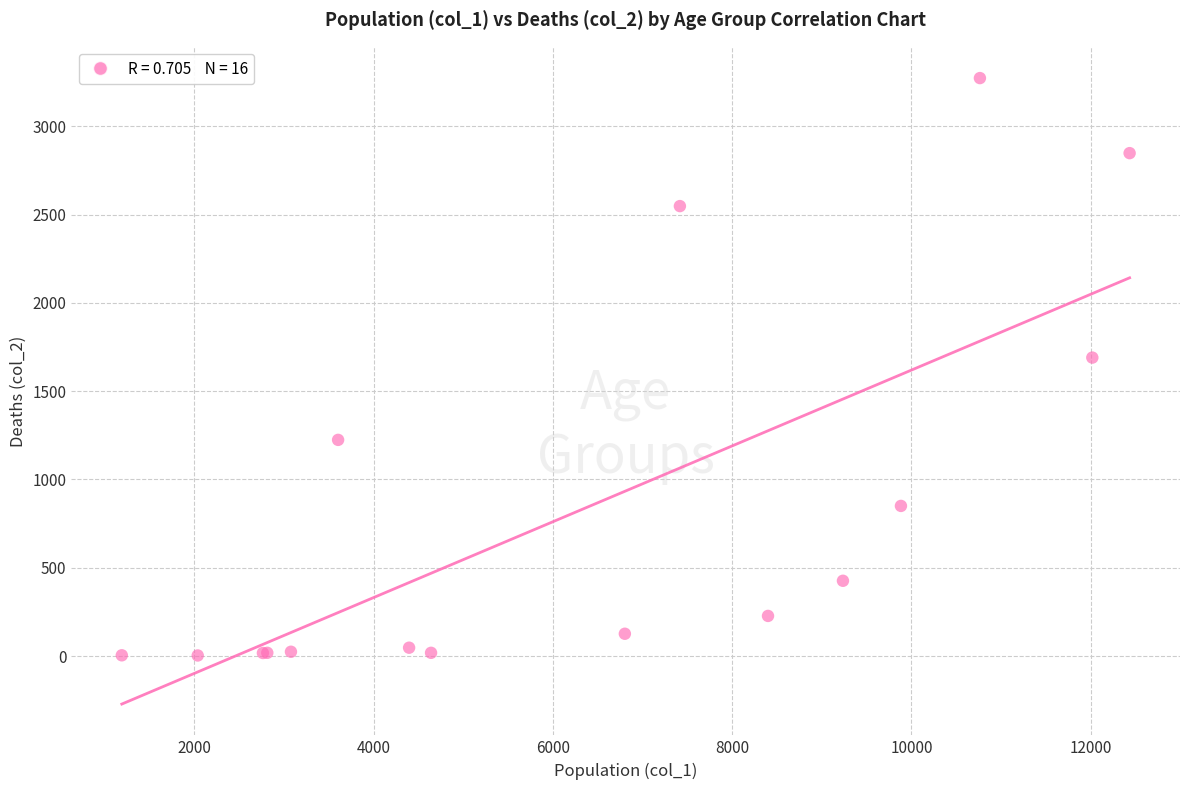

What Y value in the scatter plot is closest to 1638?

1690